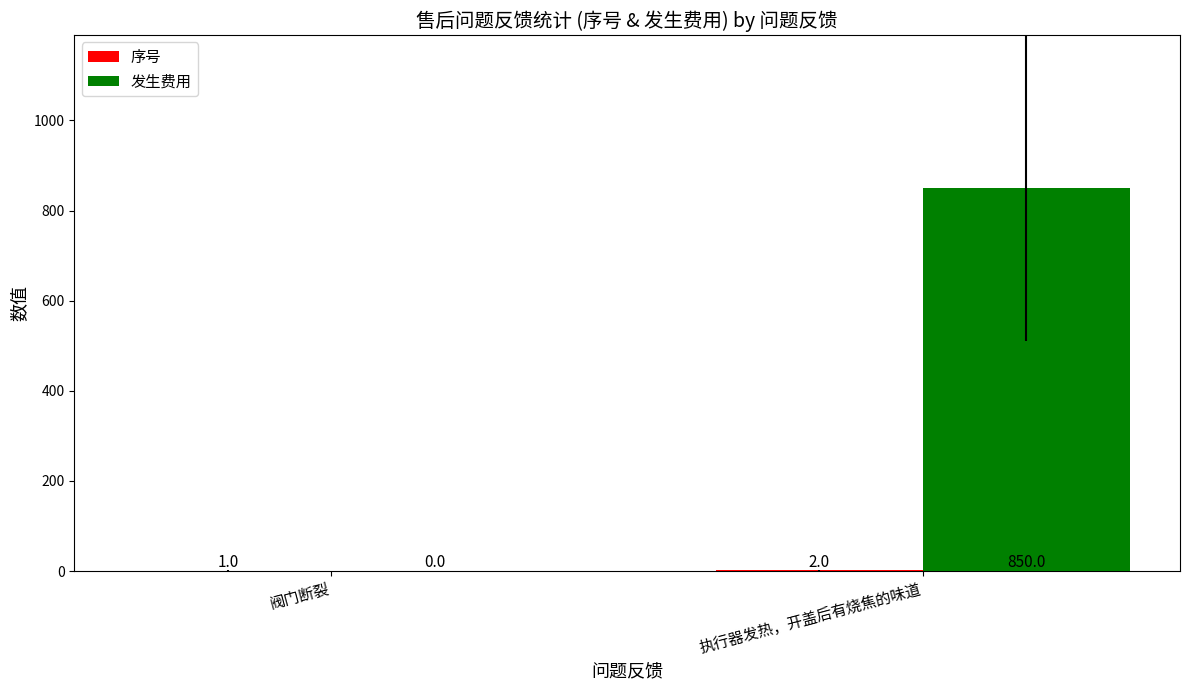

Does the chart contain stacked bars?

No